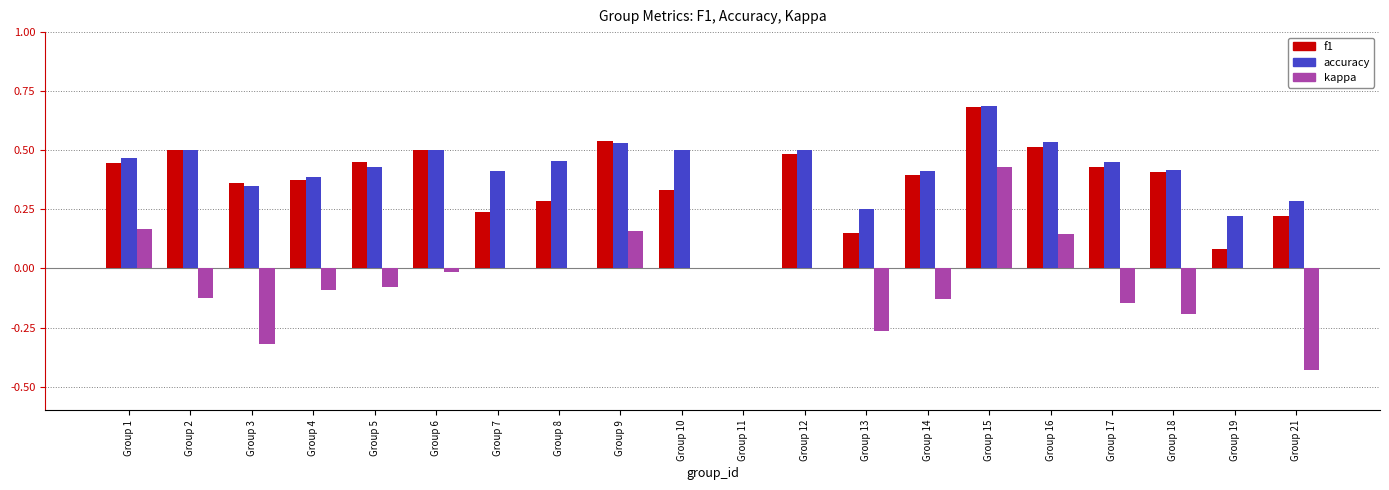

What is the sum of the f1 values at Group 17 and Group 18?

0.8